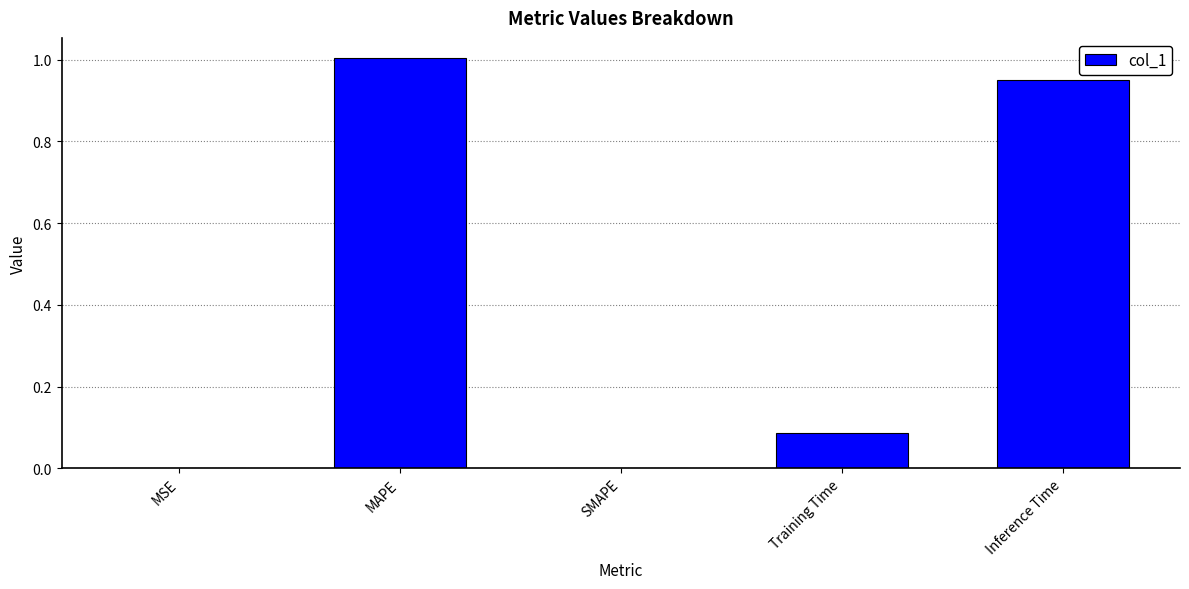

Is it true that the value at Inference Time is 1.0?

True